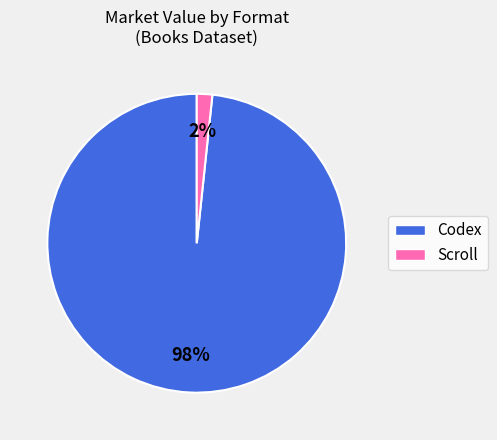

What percentage is the Codex slice, to the nearest percent?

98%